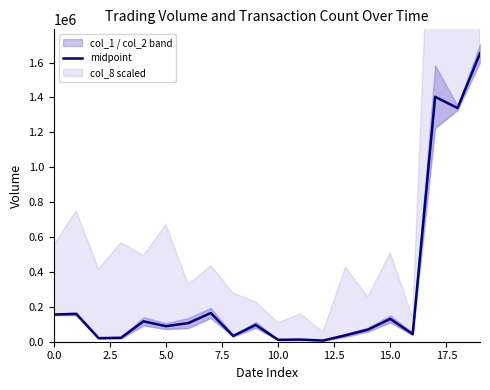

Read the value at 14, to the nearest 100.

69200